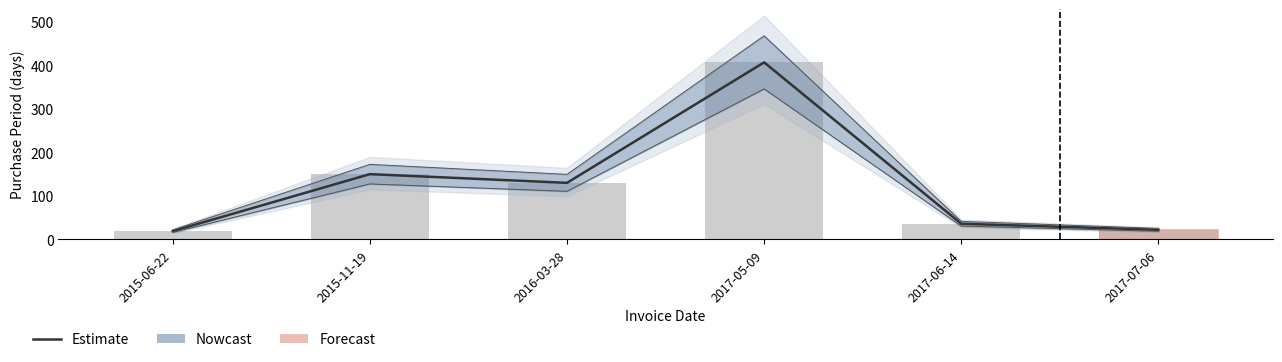

Are the bars horizontal?

No